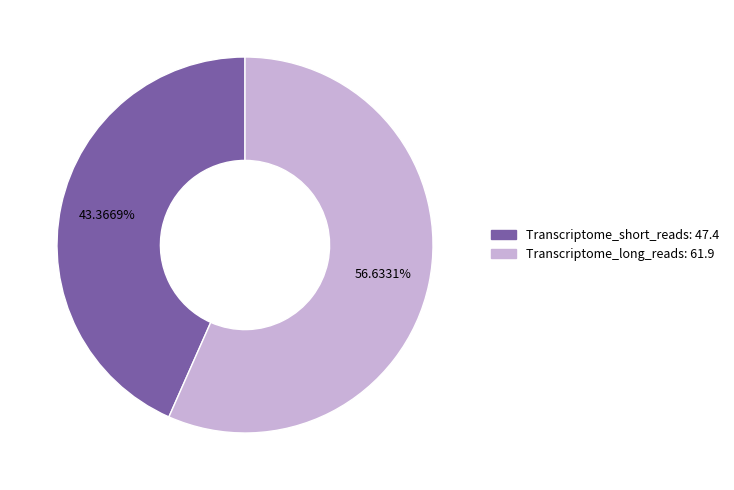

To the nearest percent, what portion does Transcriptome_short_reads represent?

43%